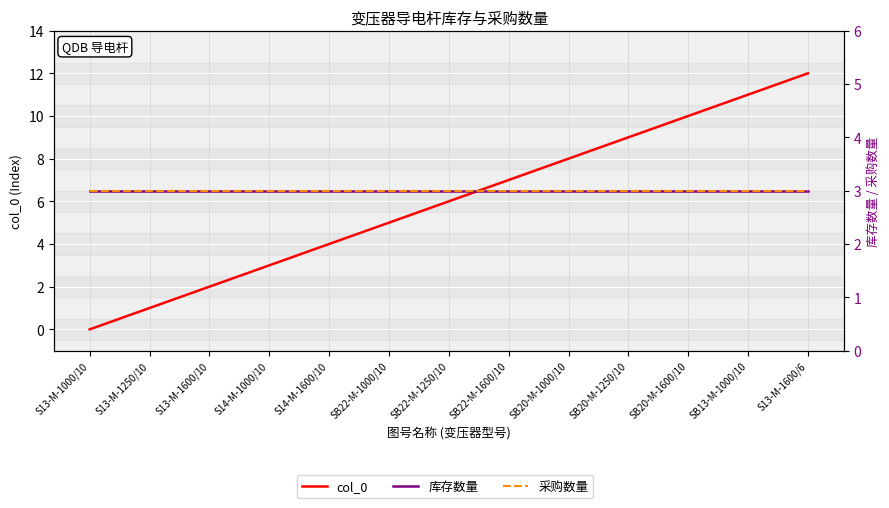

Which has a higher value, SB22-M-1000/10 or SB22-M-1250/10?

SB22-M-1250/10